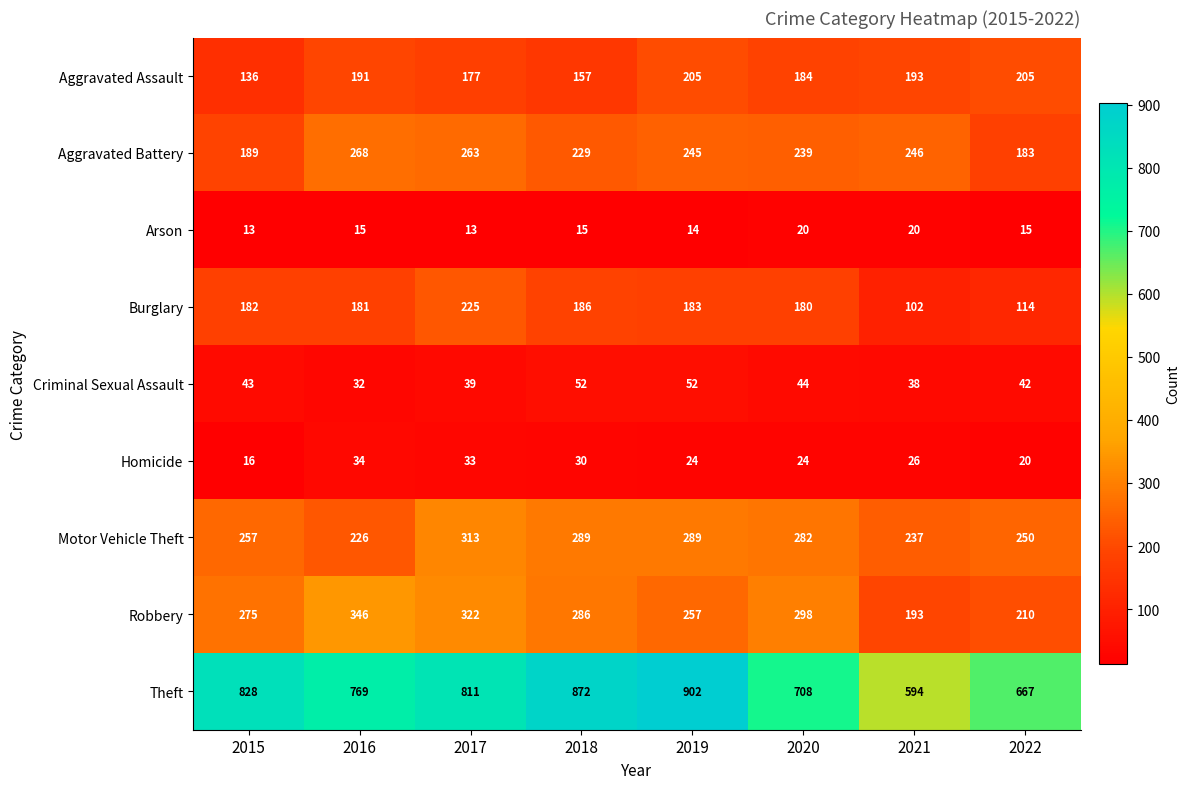

Read the Aggravated Assault value at 2021.

193